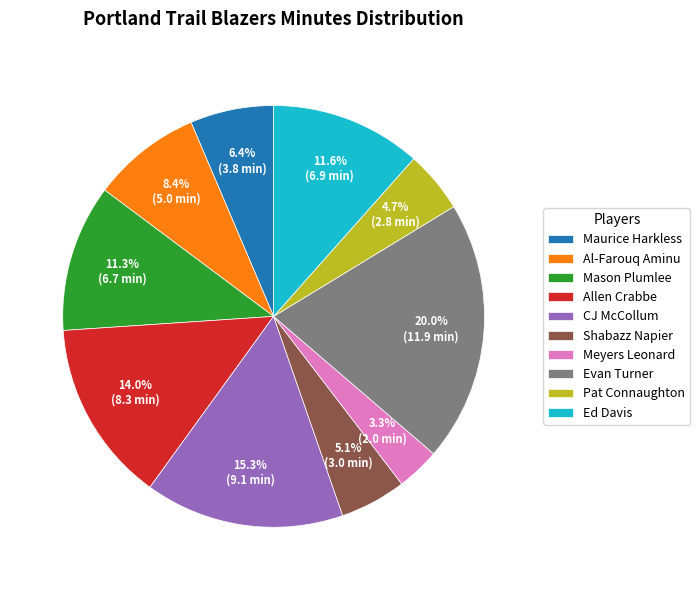

What is the ratio of the value at Allen Crabbe to the value at Pat Connaughton?

3.0